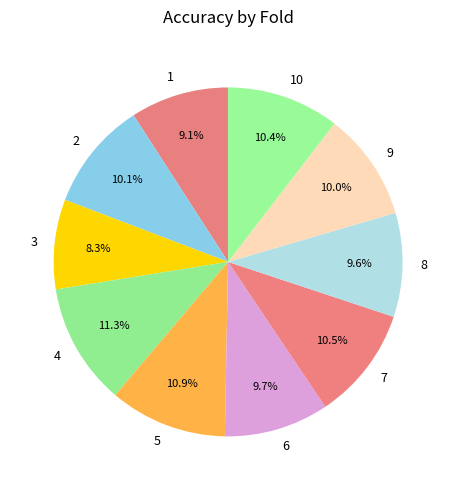

Which has a higher value, 10 or 4?

4